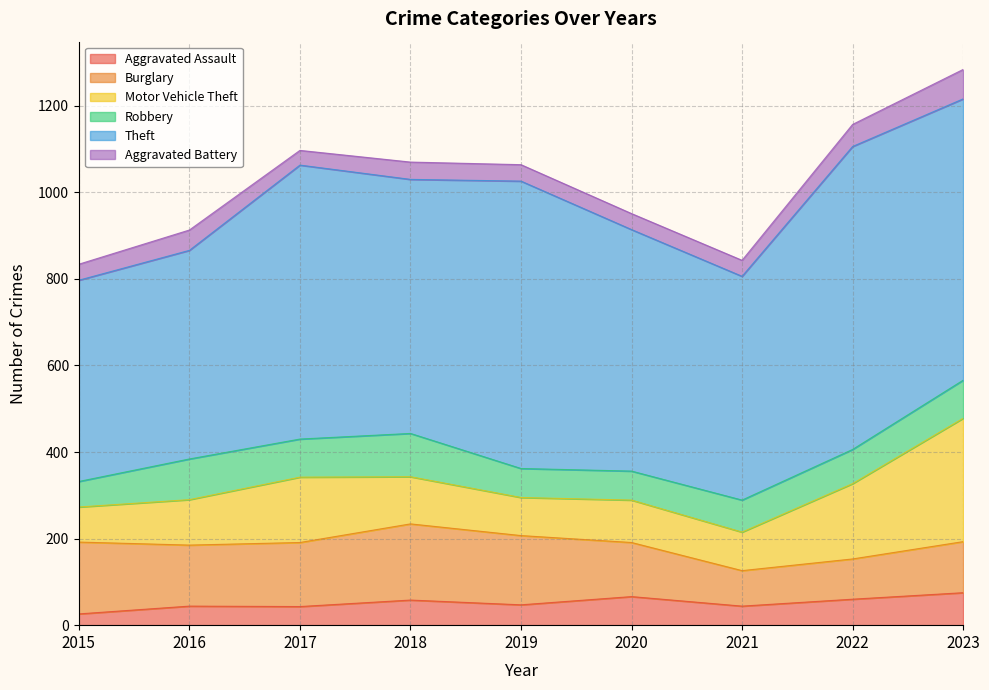

Which series has the largest range (max minus min)?

Theft